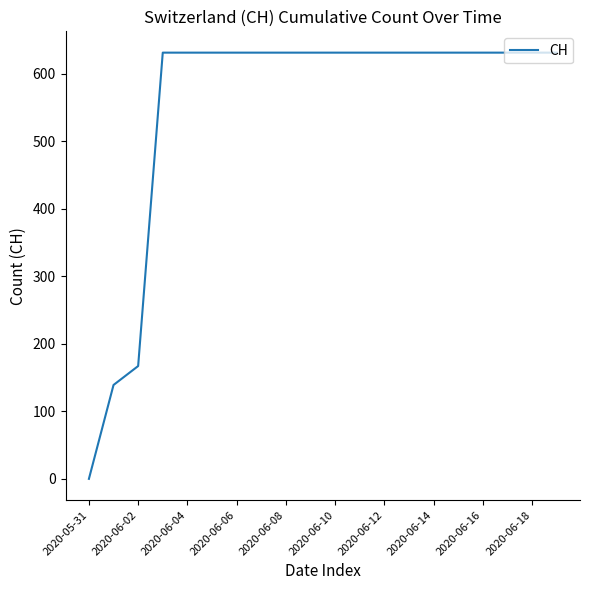

What is the difference between the maximum and minimum values?

631